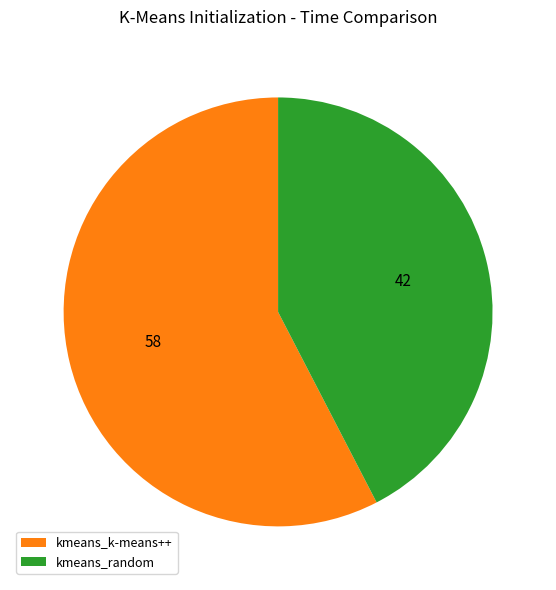

Is it true that kmeans_k-means++ is 48% of the pie?

False